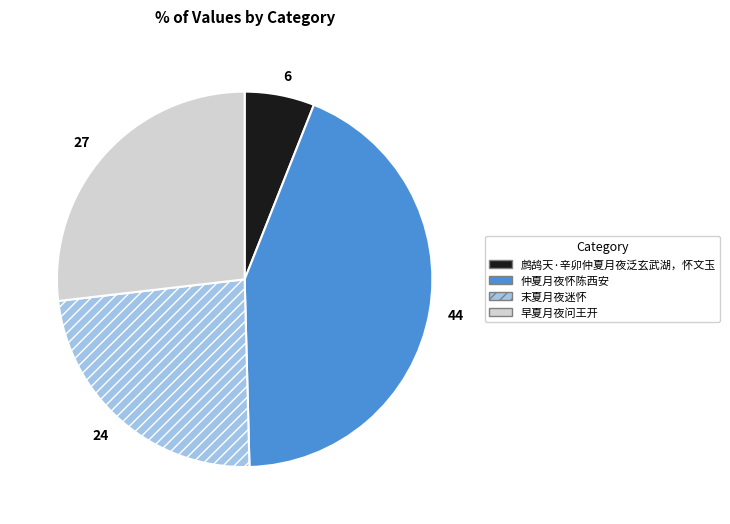

Which slice is the smallest?

鹧鸪天·辛卯仲夏月夜泛玄武湖，怀文玉